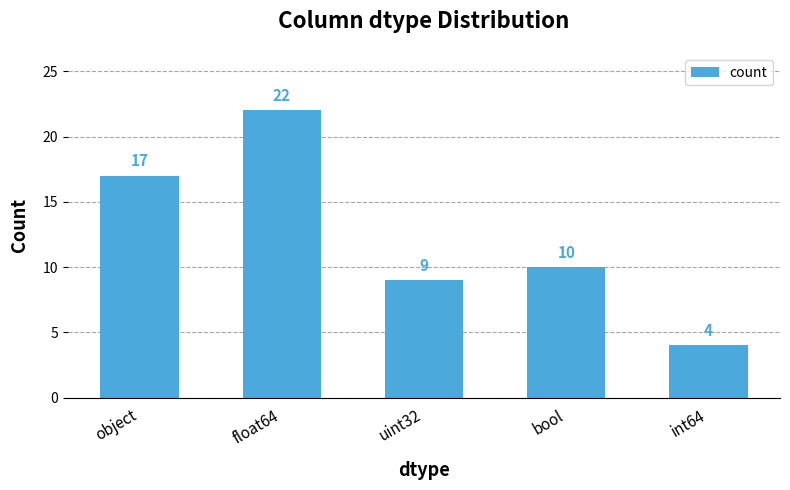

What is the maximum value shown in the chart?

22